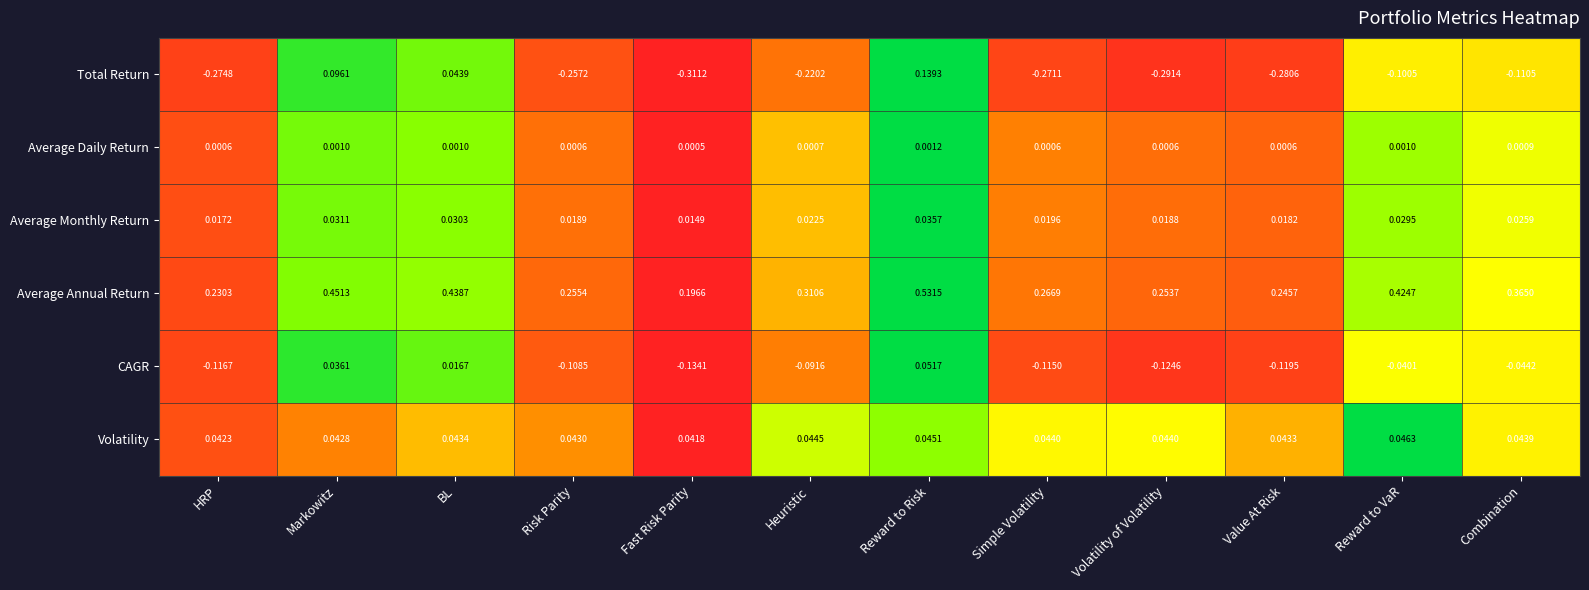

At which category is the sum across all series the highest?

Reward to Risk